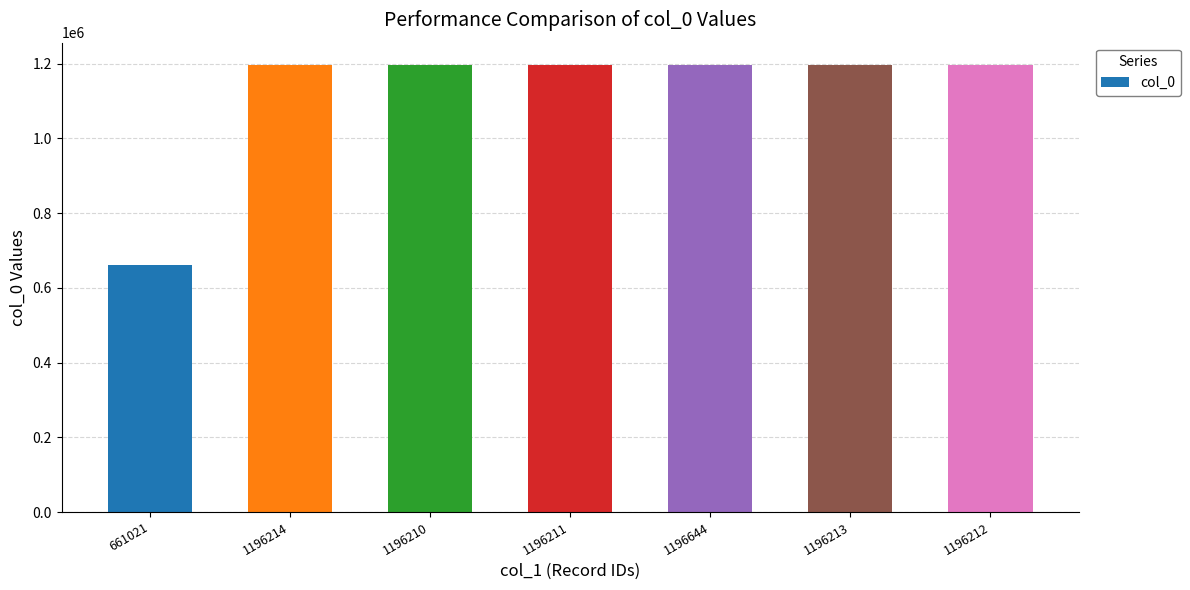

How many categories are shown in the chart?

7